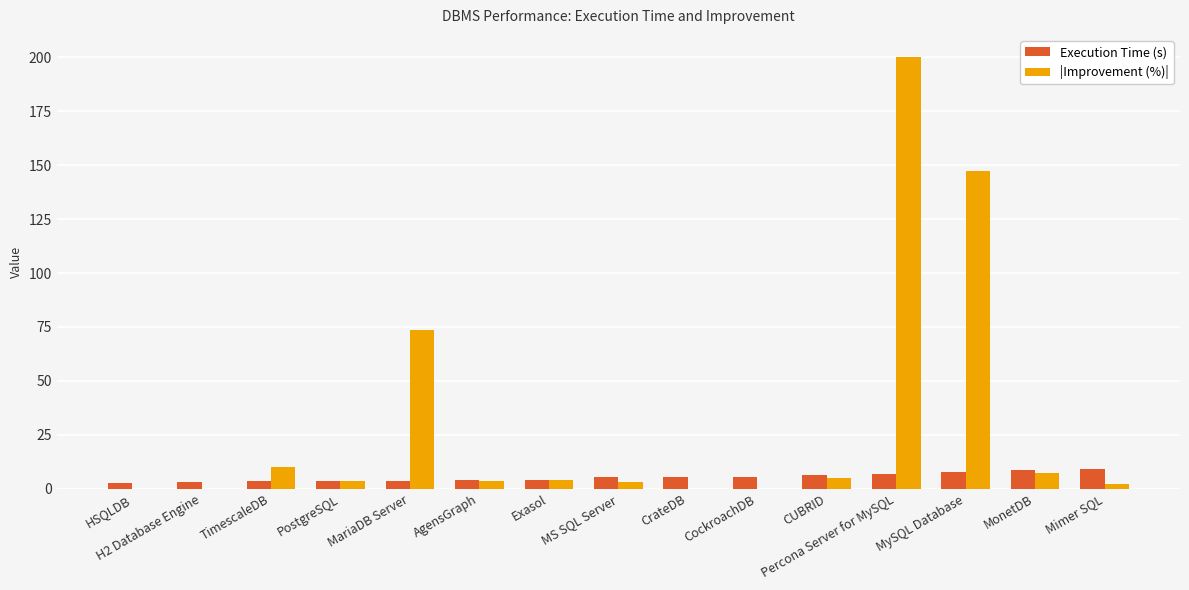

Which series has the widest spread of values?

|Improvement (%)|